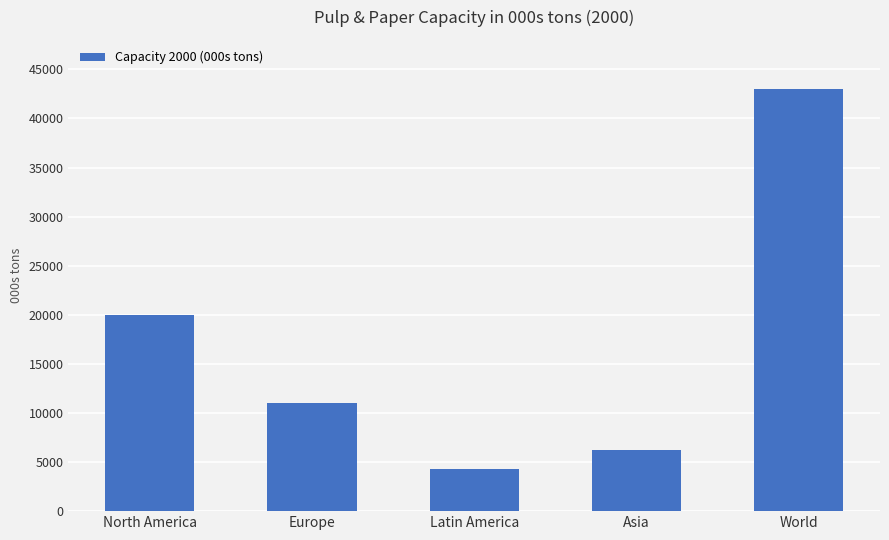

What position from the right is World?

1